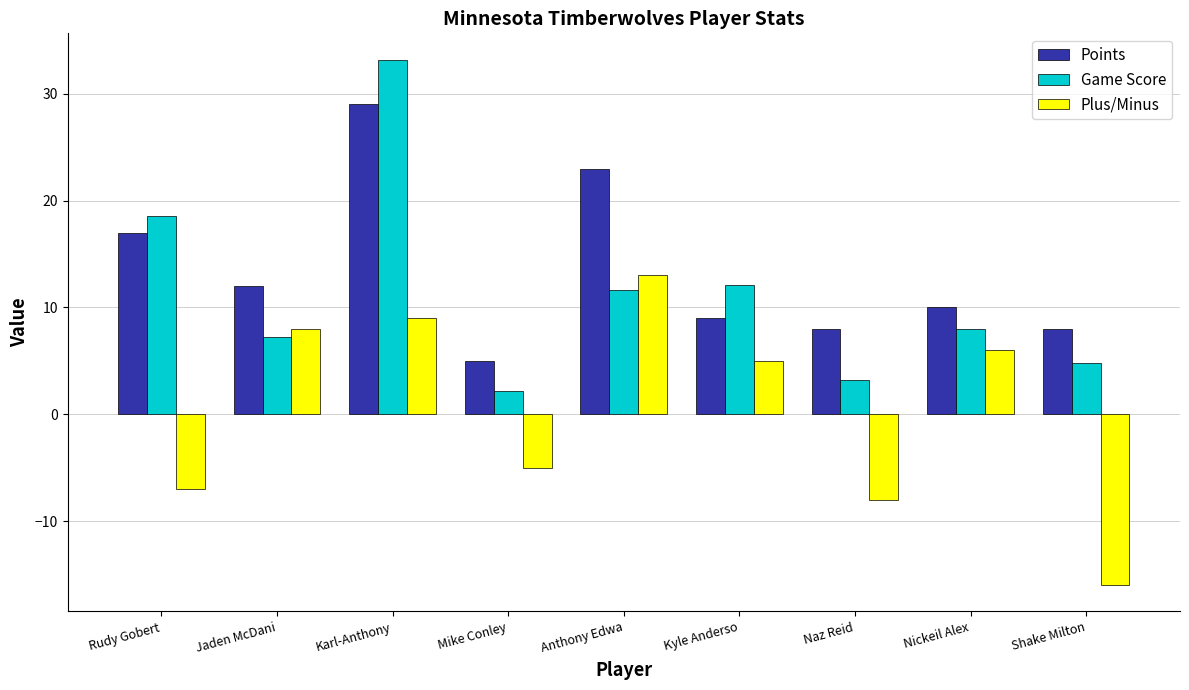

List the labels in order of Game Score value, largest first.

Karl-Anthony, Rudy Gobert, Kyle Anderso, Anthony Edwa, Nickeil Alex, Jaden McDani, Shake Milton, Naz Reid, Mike Conley